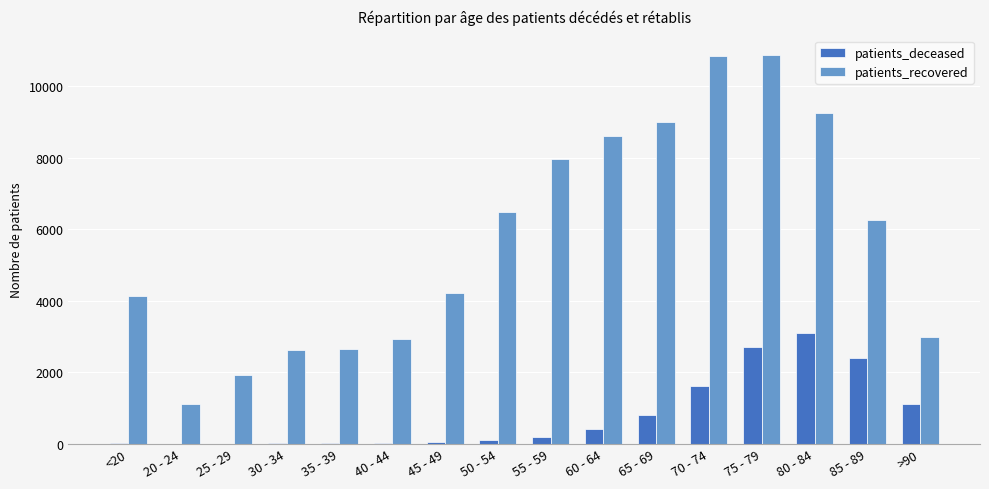

What is the highest value of the patients_recovered series?

10884